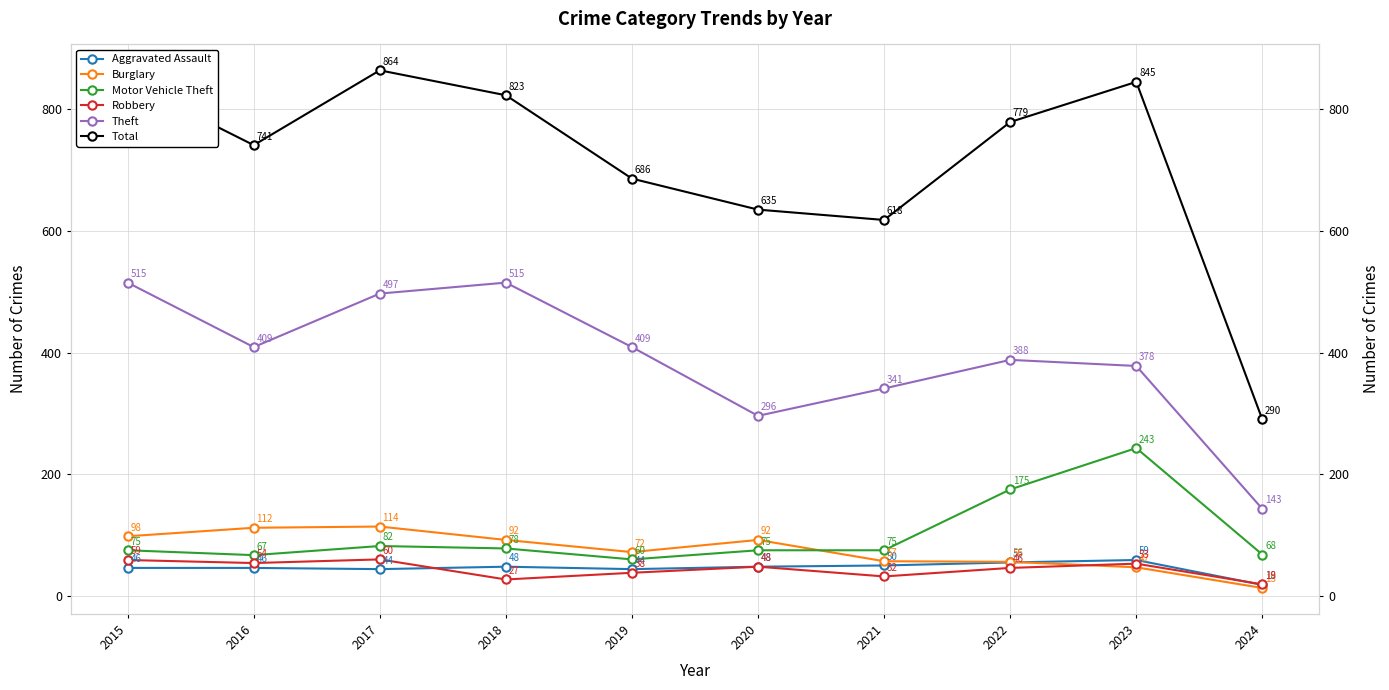

What is the maximum value for Robbery?

60